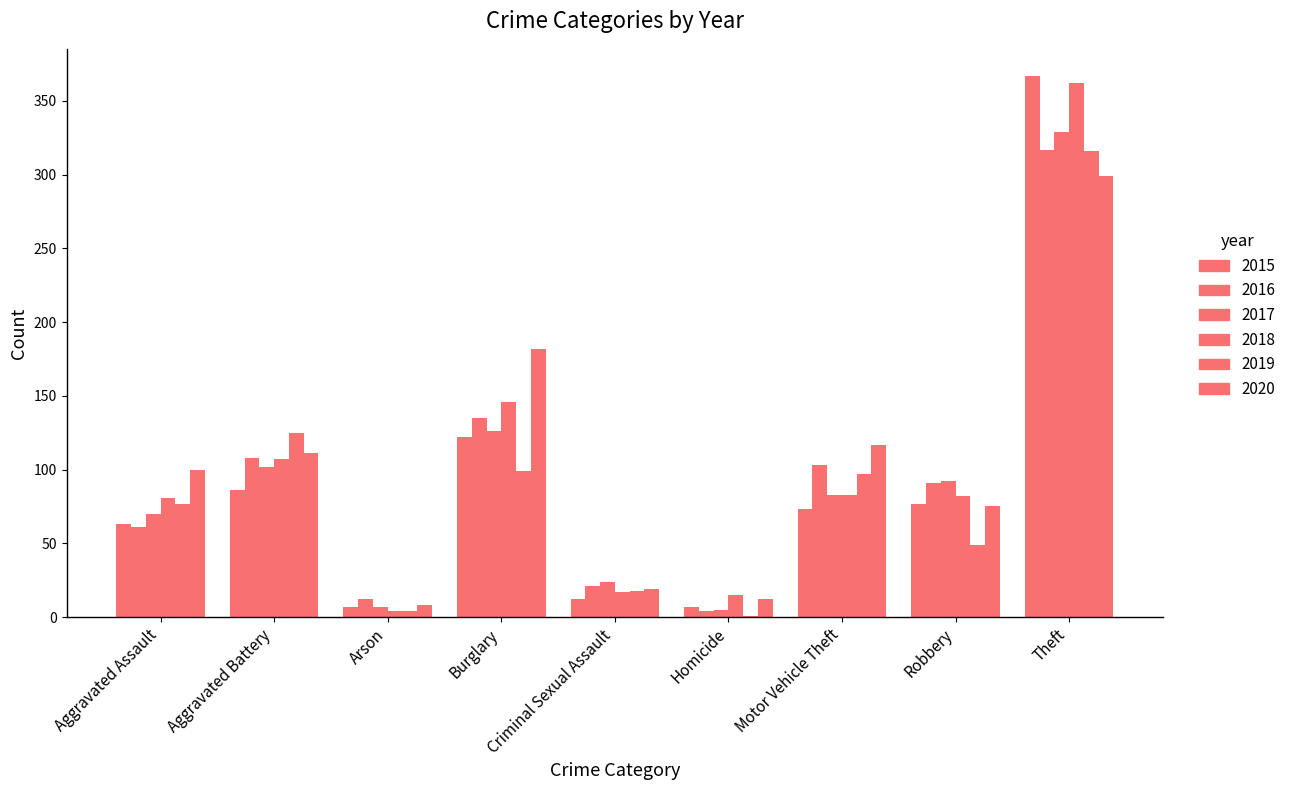

How many data points does each series have?

9